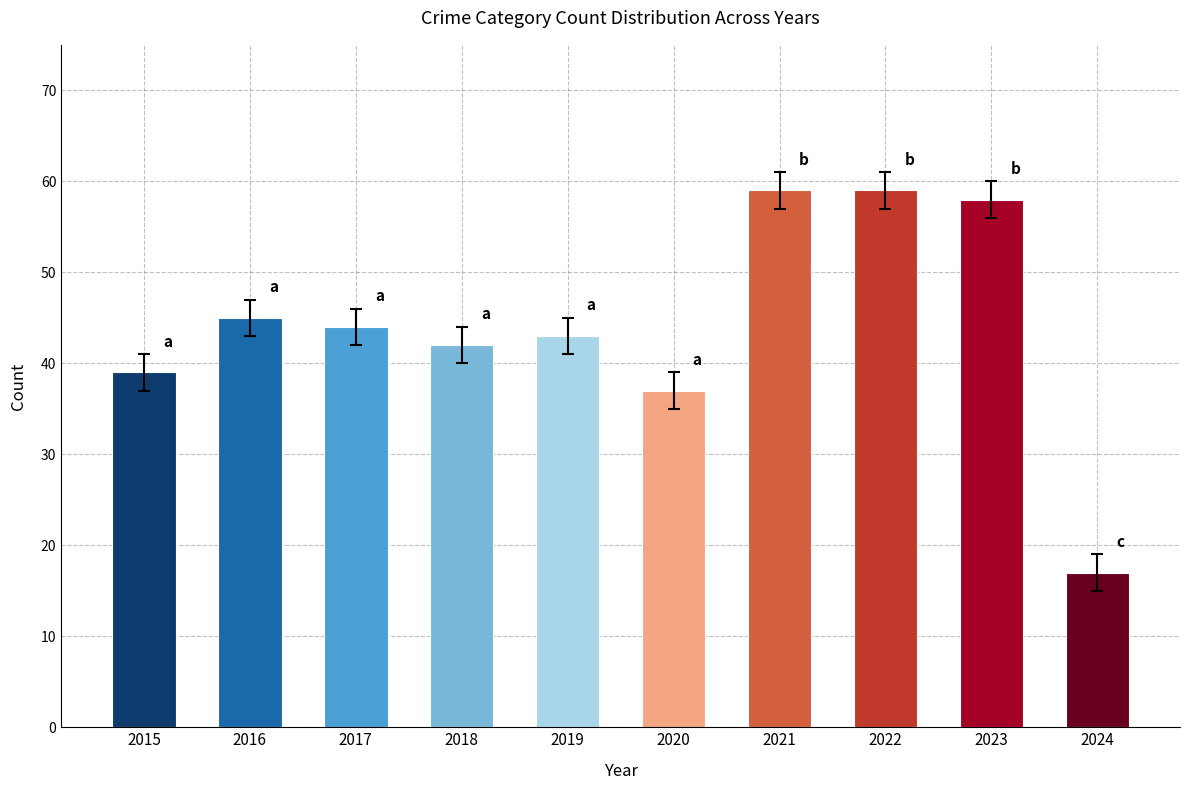

Where does the data first go above 44?

2016